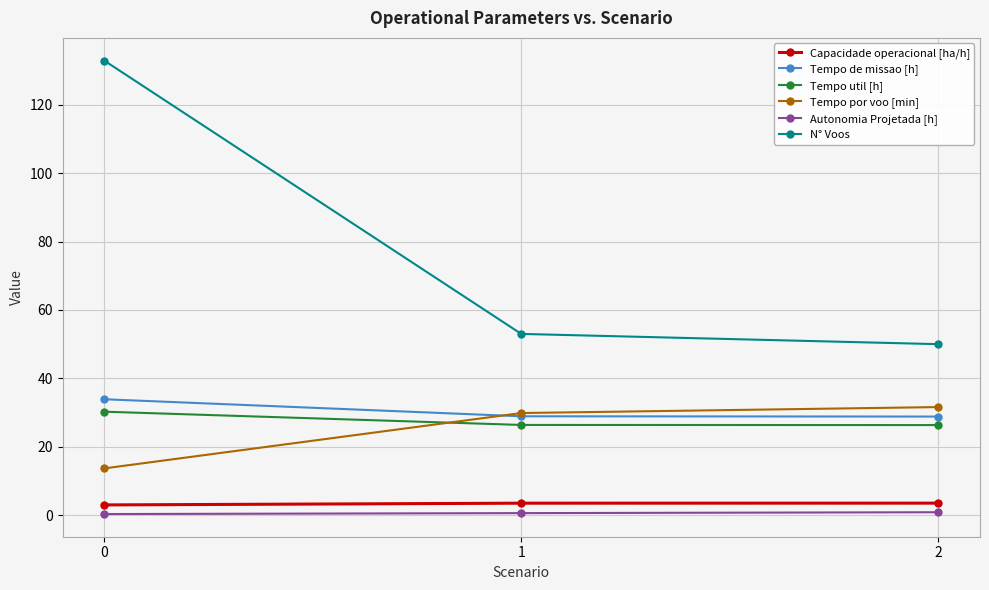

Between 0 and 2, which series saw the biggest shift?

N° Voos